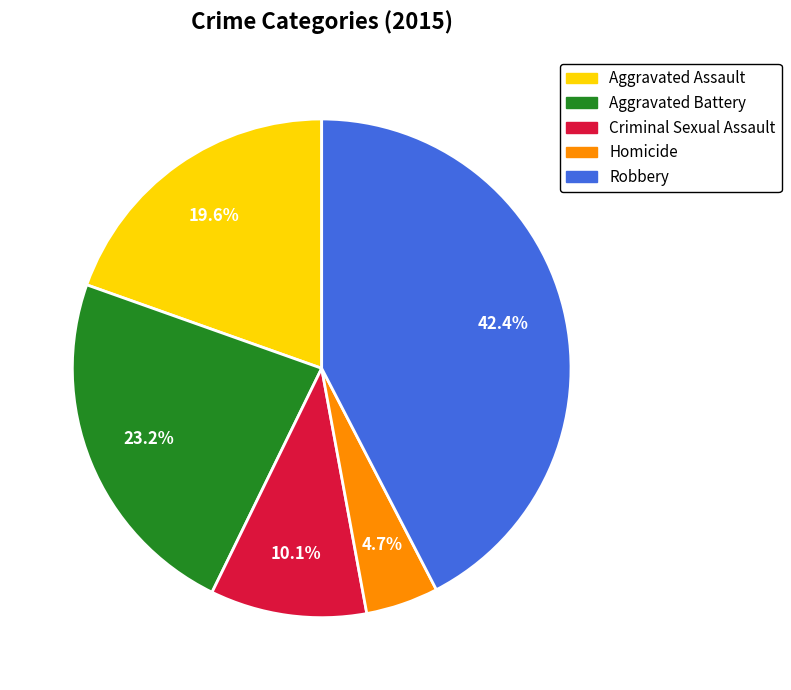

To the nearest percent, what portion does Criminal Sexual Assault represent?

10%